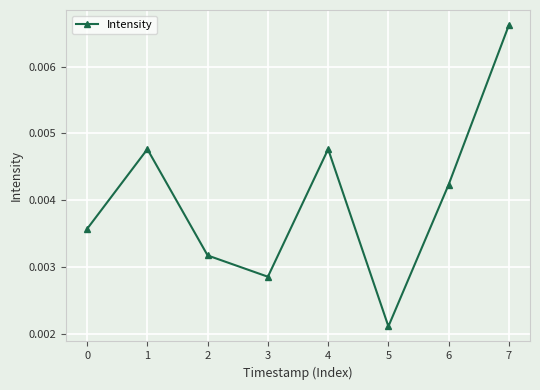

How many lines are shown in the chart?

1